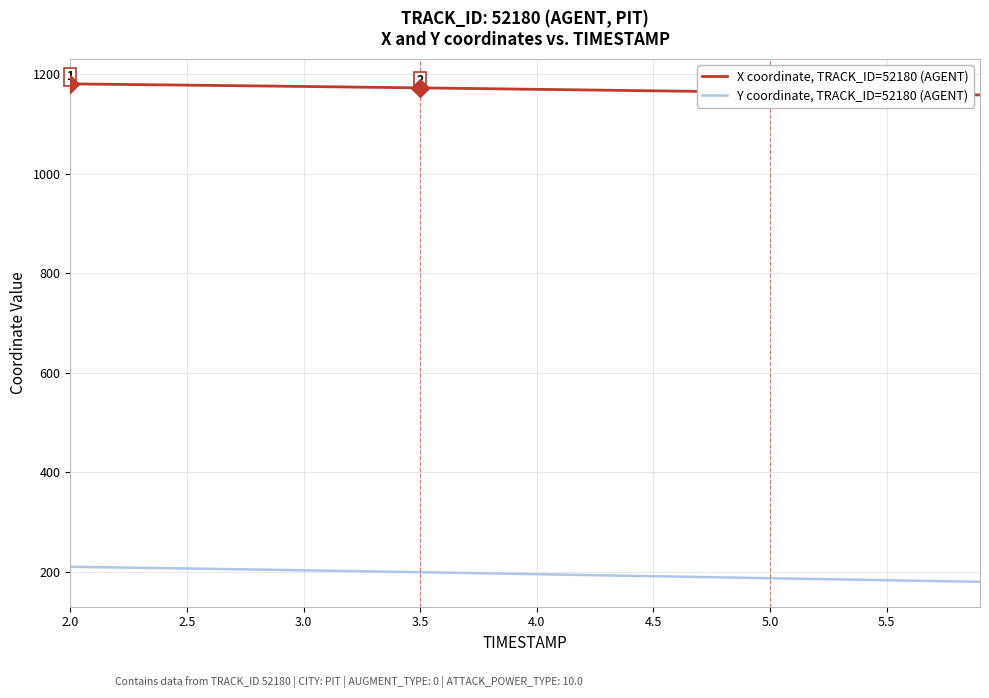

What is the minimum value shown in the chart?

180.1